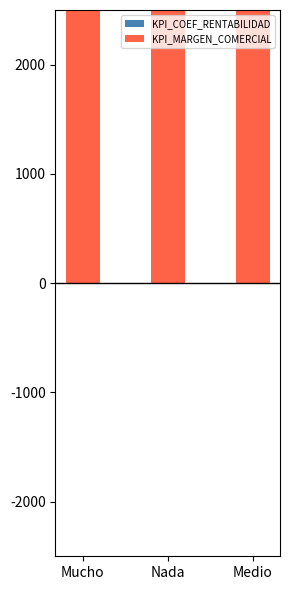

What is the label of the 3rd bar from the left?

Medio